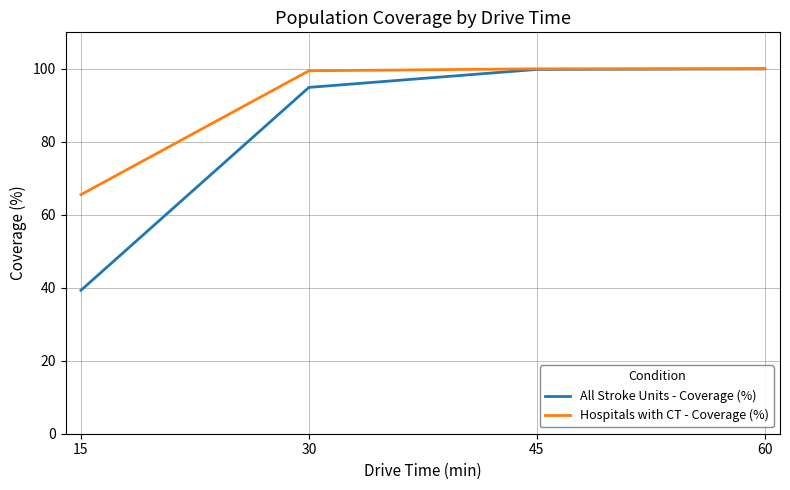

What is the difference between the maximum and minimum values in the All Stroke Units - Coverage (%) series?

60.7